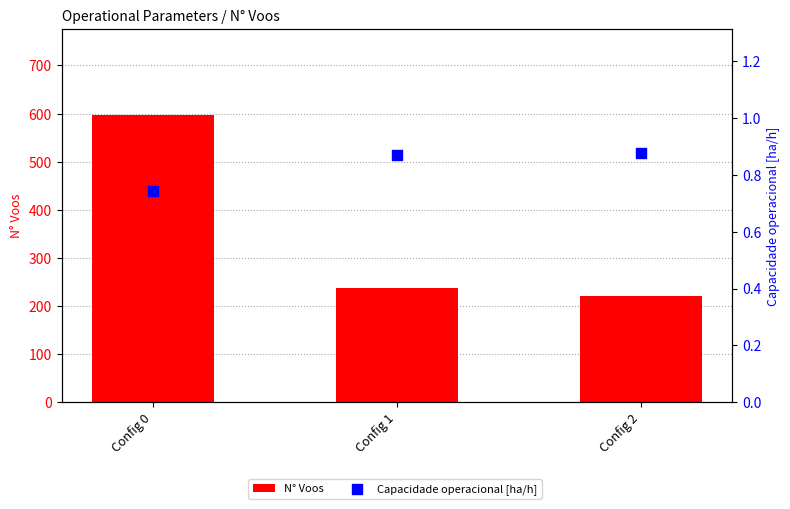

Is the value of Capacidade operacional [ha/h] at Config 2 greater than the value of N° Voos at Config 1?

No